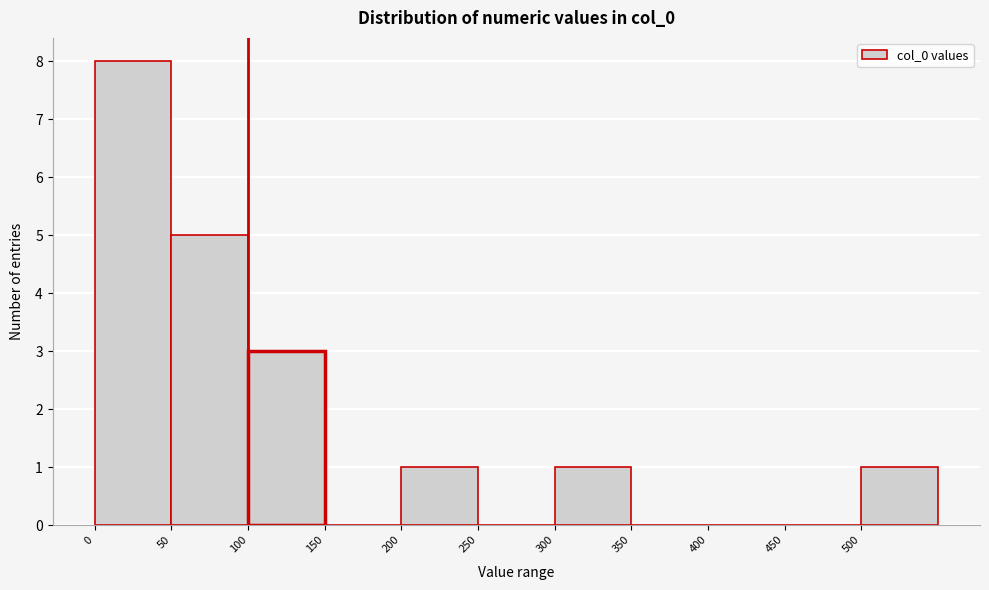

Reading left to right, list every bar in this chart as the range it spans on the x-axis followed by its height. The values are not printed on the chart, so give them approximately, as read against the axis.

0 to 50: 8
50 to 100: 5
100 to 150: 3
150 to 200: 0
200 to 250: 1
250 to 300: 0
300 to 350: 1
350 to 400: 0
400 to 450: 0
450 to 500: 0
500 to 550: 1